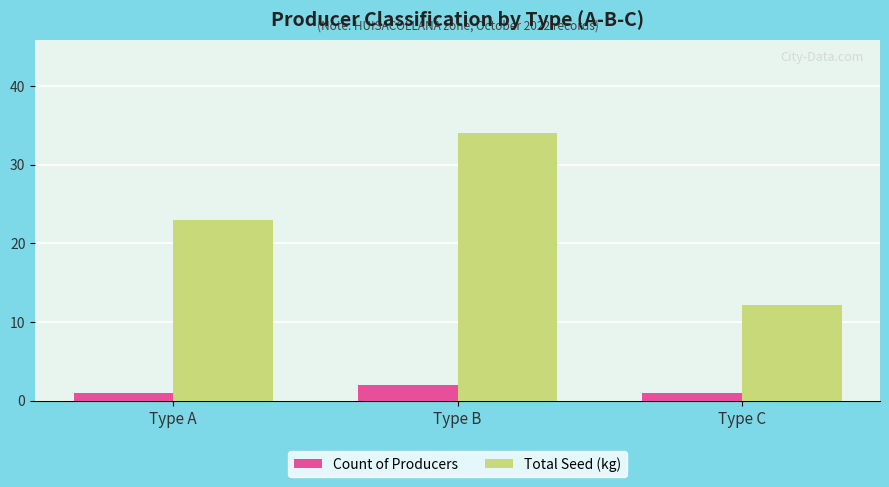

Between Type A and Type C, which series saw the biggest shift?

Total Seed (kg)